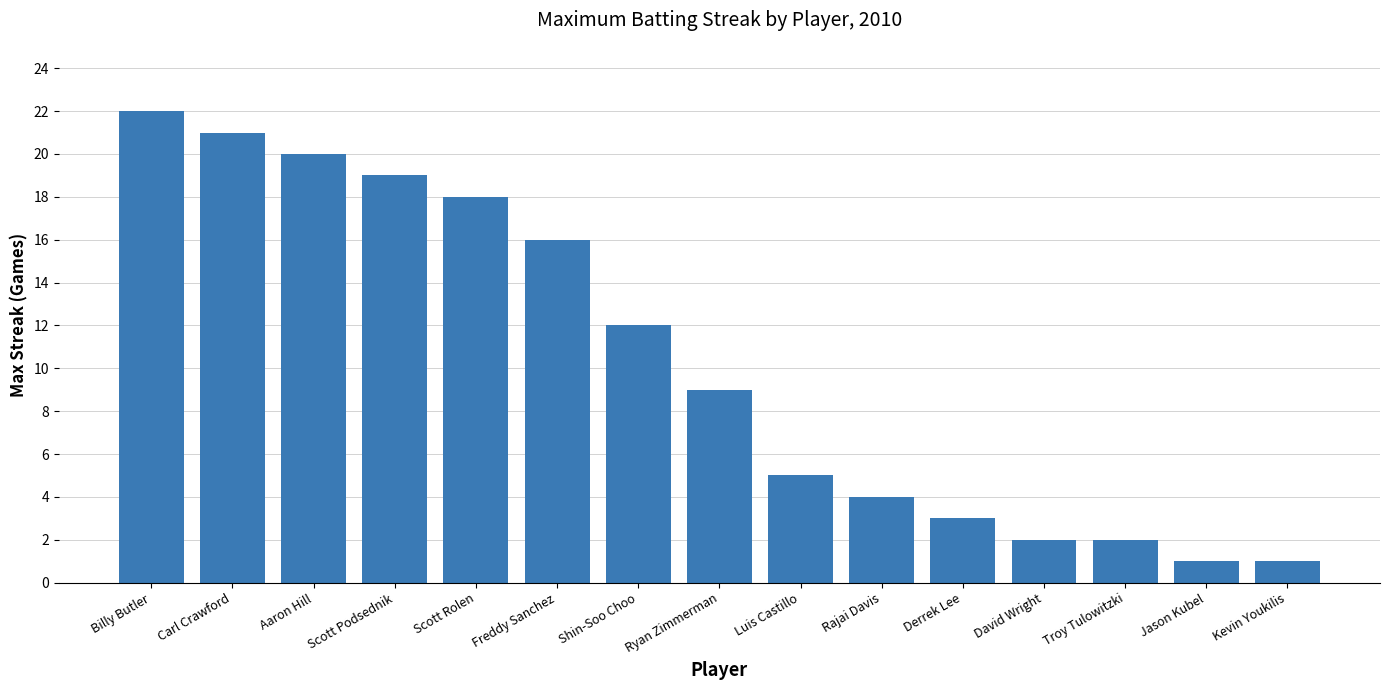

Read the value at Shin-Soo Choo.

12